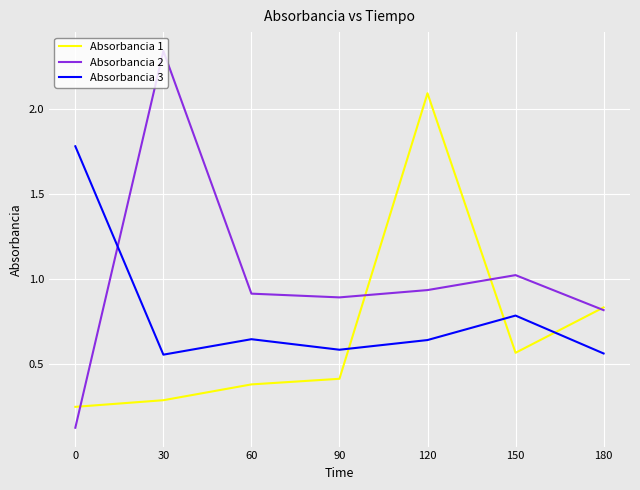

Which category has the highest value across all series?

30